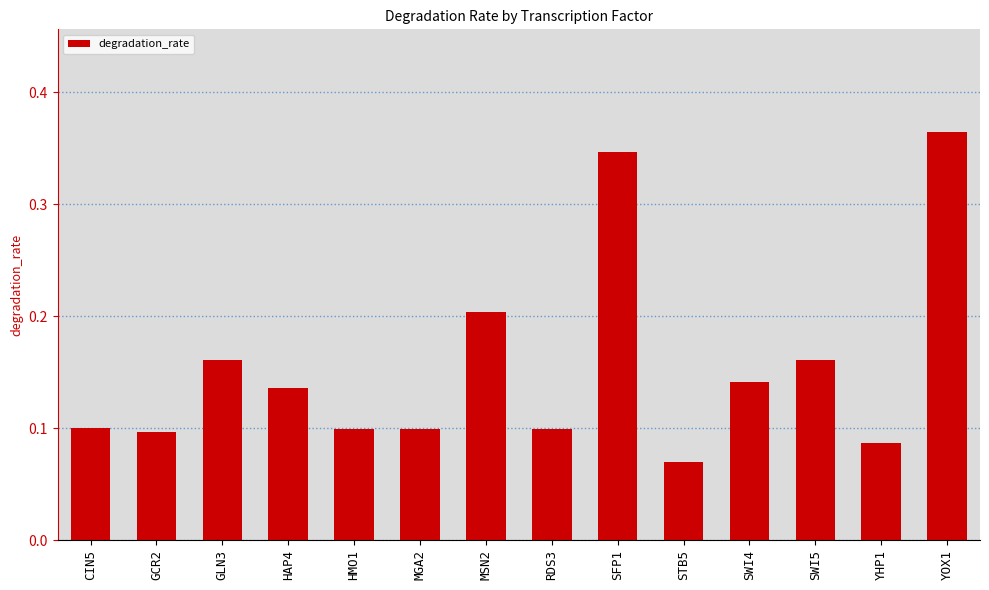

What is the sum of all values?

2.2